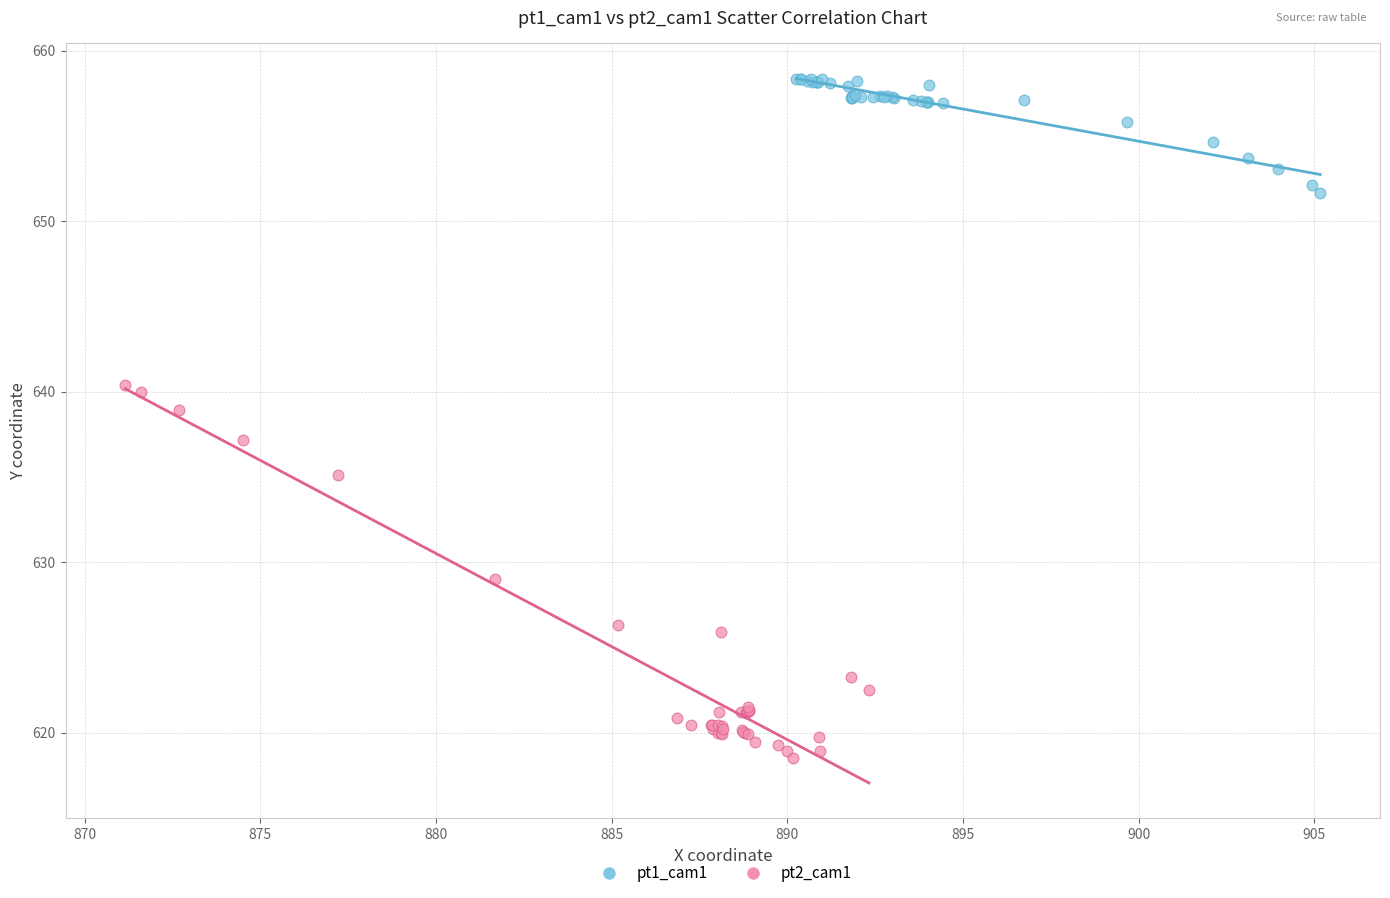

What are all the series names shown in the legend?

pt1_cam1, pt2_cam1